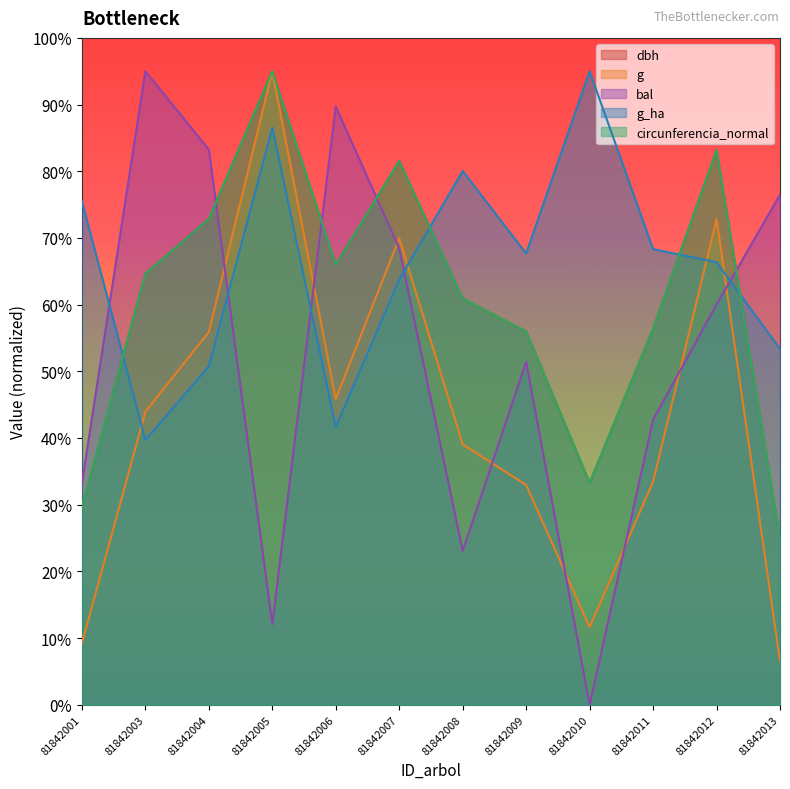

Reading right to left, list all the values displayed in this chart.

dbh: 81842013=248.8	81842012=831.8	81842011=563.7	81842010=332.7	81842009=559.6	81842008=609.0	81842007=815.3	81842006=659.9	81842005=950.0	81842004=728.7	81842003=646.2	81842001=295.6
g: 81842013=65.2	81842012=728.2	81842011=334.5	81842010=116.5	81842009=329.6	81842008=390.5	81842007=699.6	81842006=458.4	81842005=950.0	81842004=558.9	81842003=439.5	81842001=92.0
bal: 81842013=764.8	81842012=600.3	81842011=427.5	81842010=0.0	81842009=514.3	81842008=230.7	81842007=684.6	81842006=897.1	81842005=120.7	81842004=832.6	81842003=950.0	81842001=332.4
g_ha: 81842013=533.6	81842012=663.7	81842011=683.2	81842010=950.0	81842009=676.7	81842008=800.3	81842007=637.7	81842006=416.4	81842005=865.4	81842004=507.5	81842003=396.9	81842001=754.8
circunferencia_normal: 81842013=248.8	81842012=831.8	81842011=563.7	81842010=332.7	81842009=559.5	81842008=609.1	81842007=815.3	81842006=659.9	81842005=950.0	81842004=728.6	81842003=646.2	81842001=295.6